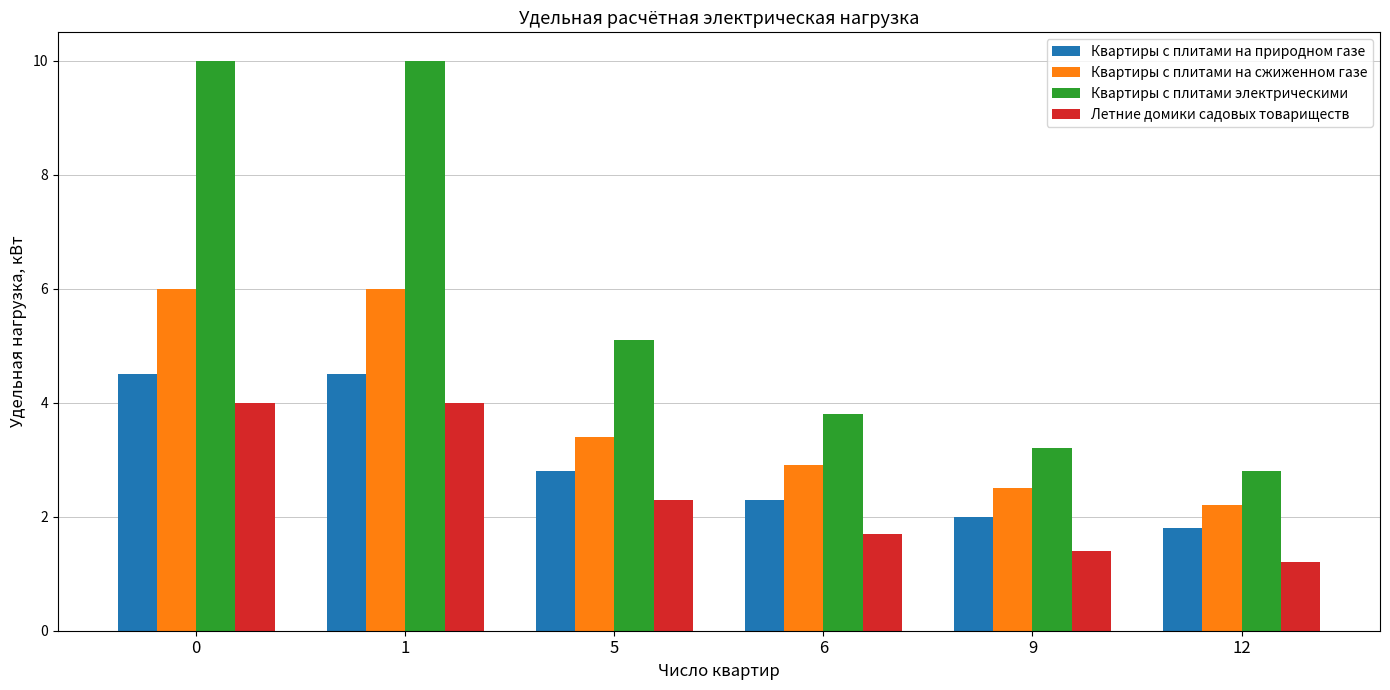

Reading left to right, what are all the values shown in this chart?

Квартиры с плитами на природном газе: 0=4.5	1=4.5	5=2.8	6=2.3	9=2.0	12=1.8
Квартиры с плитами на сжиженном газе: 0=6.0	1=6.0	5=3.4	6=2.9	9=2.5	12=2.2
Квартиры с плитами электрическими: 0=10.0	1=10.0	5=5.1	6=3.8	9=3.2	12=2.8
Летние домики садовых товариществ: 0=4.0	1=4.0	5=2.3	6=1.7	9=1.4	12=1.2